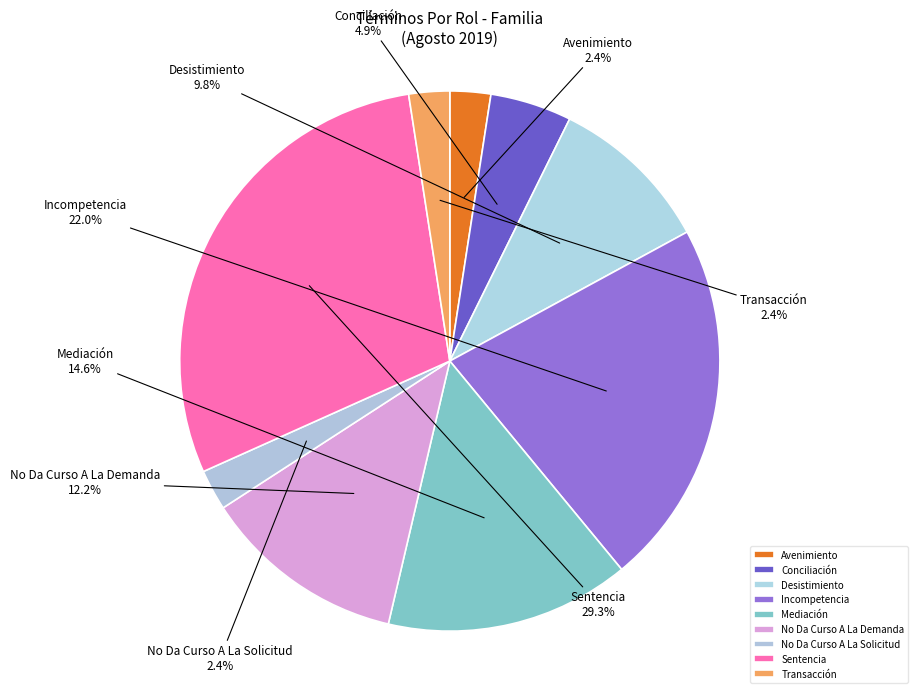

How much of the chart is everything except No Da Curso A La Demanda?

87.8%